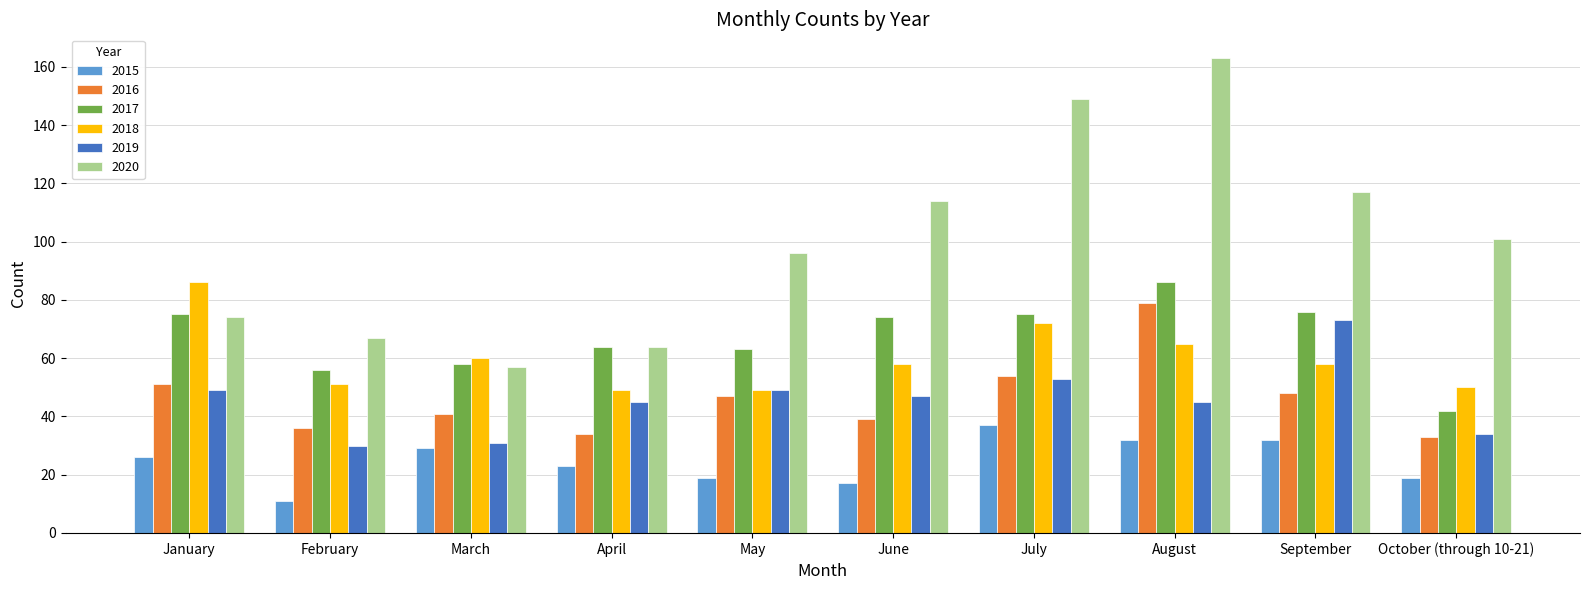

At which category is the sum across all series the highest?

August